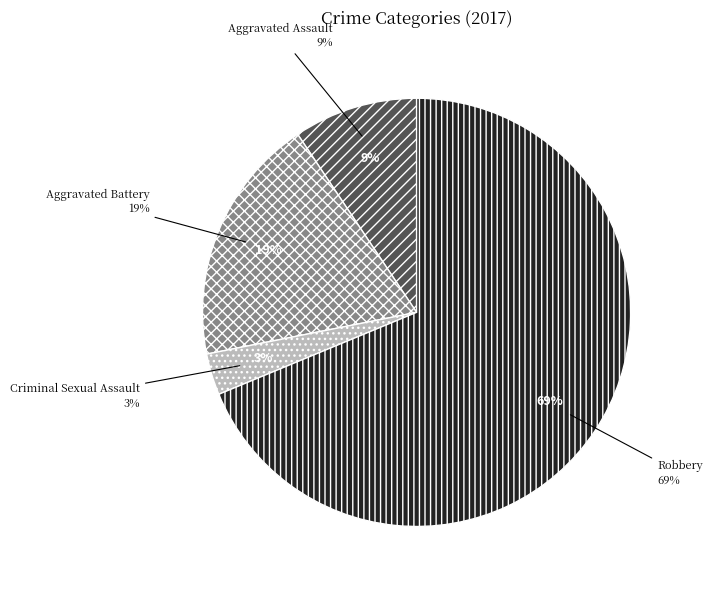

To the nearest percent, what is the difference between the largest and smallest slice percentages?

66%